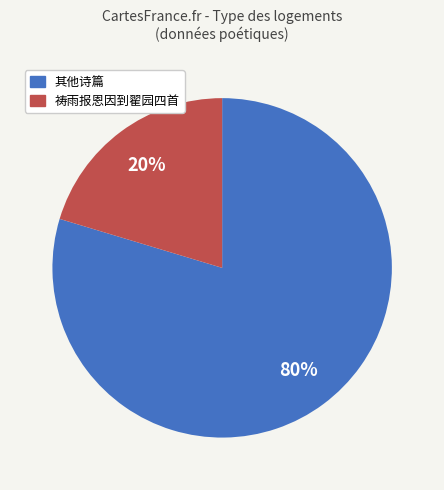

How many segments does this pie chart have?

2